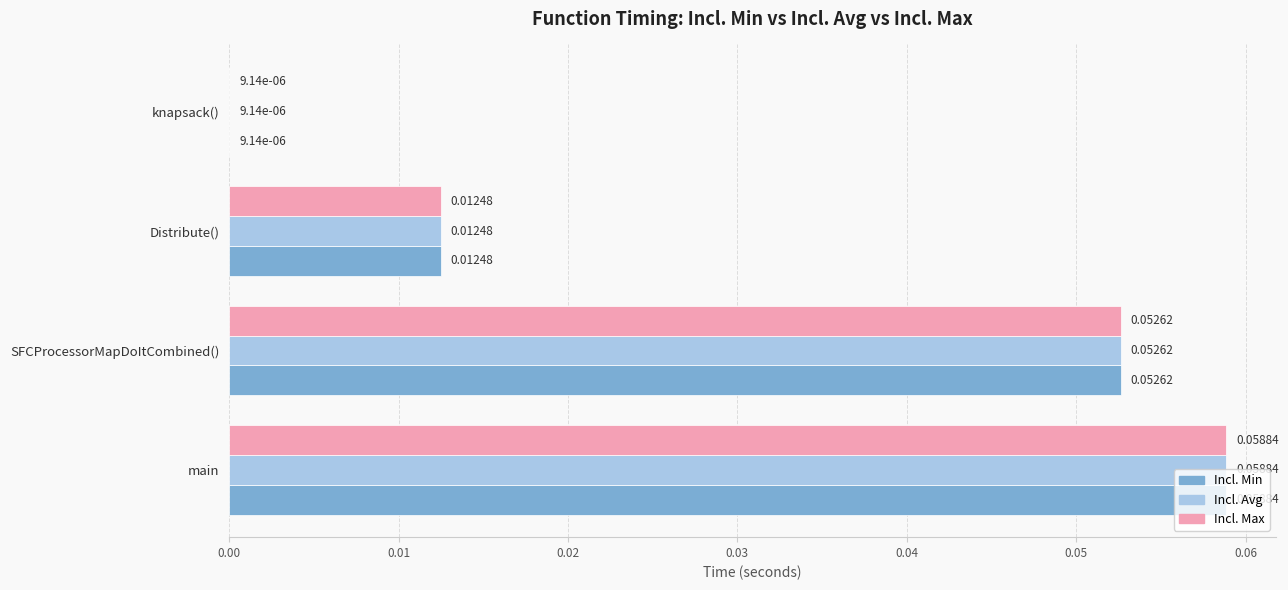

Is the value of Incl. Max at main greater than the value of Incl. Min at knapsack()?

Yes